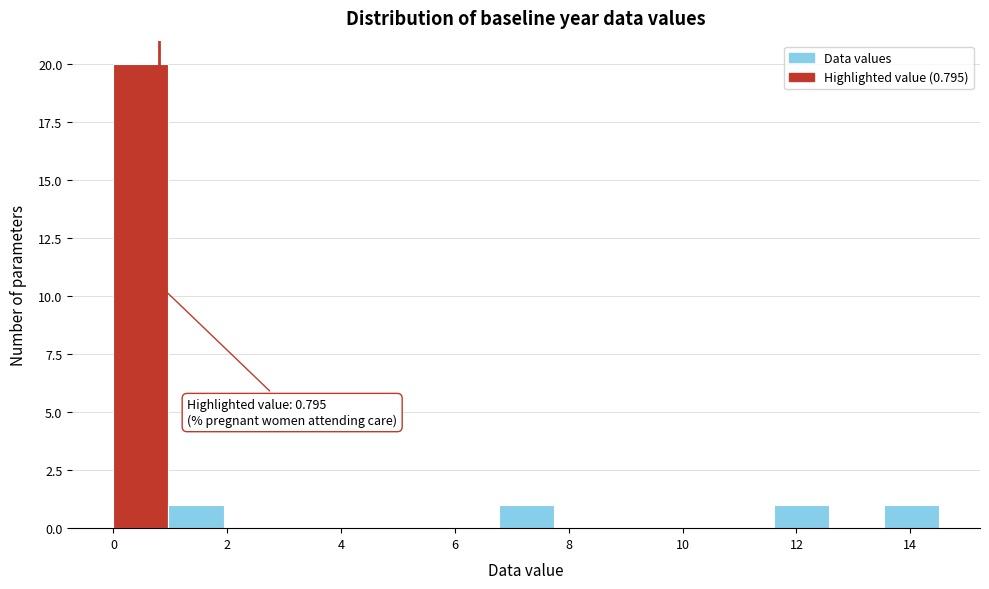

Which range on the x-axis has the tallest bar?

0.0 to 1.0